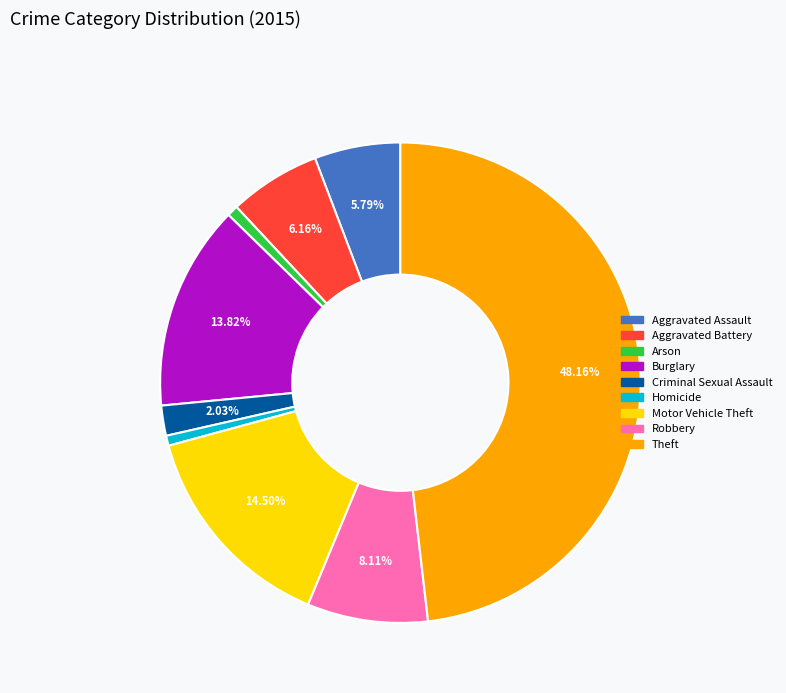

To the nearest percent, what is the average slice percentage?

11%